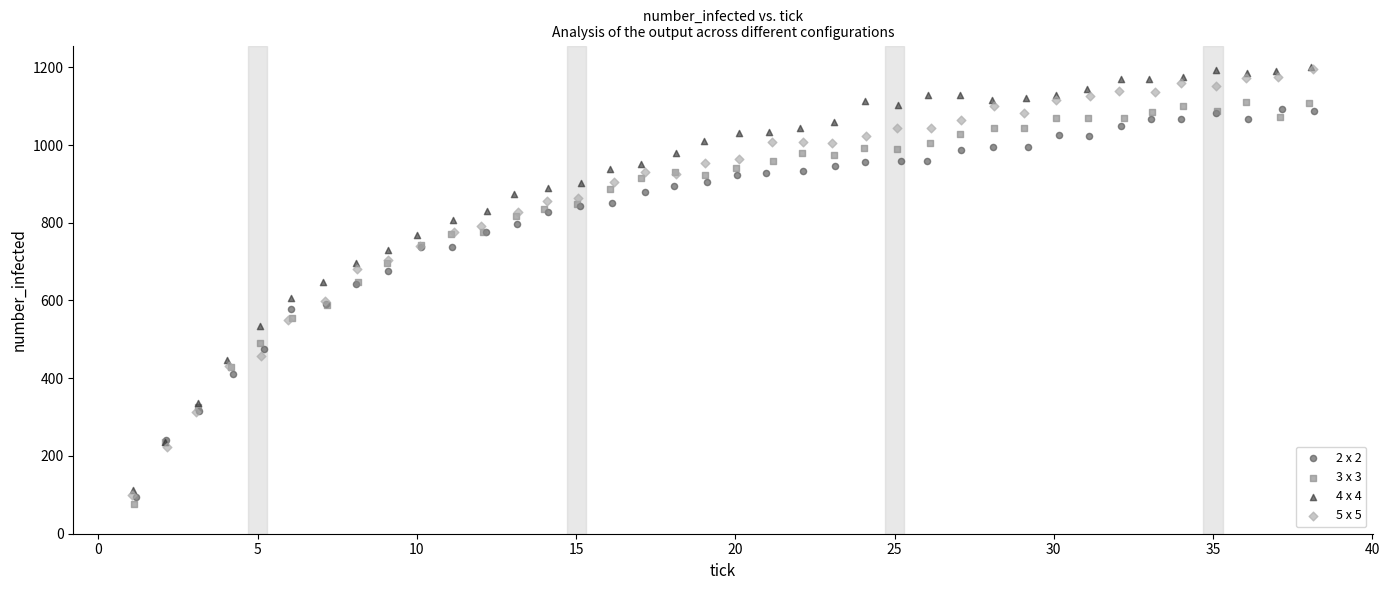

Which series has the widest spread of Y values?

5 x 5